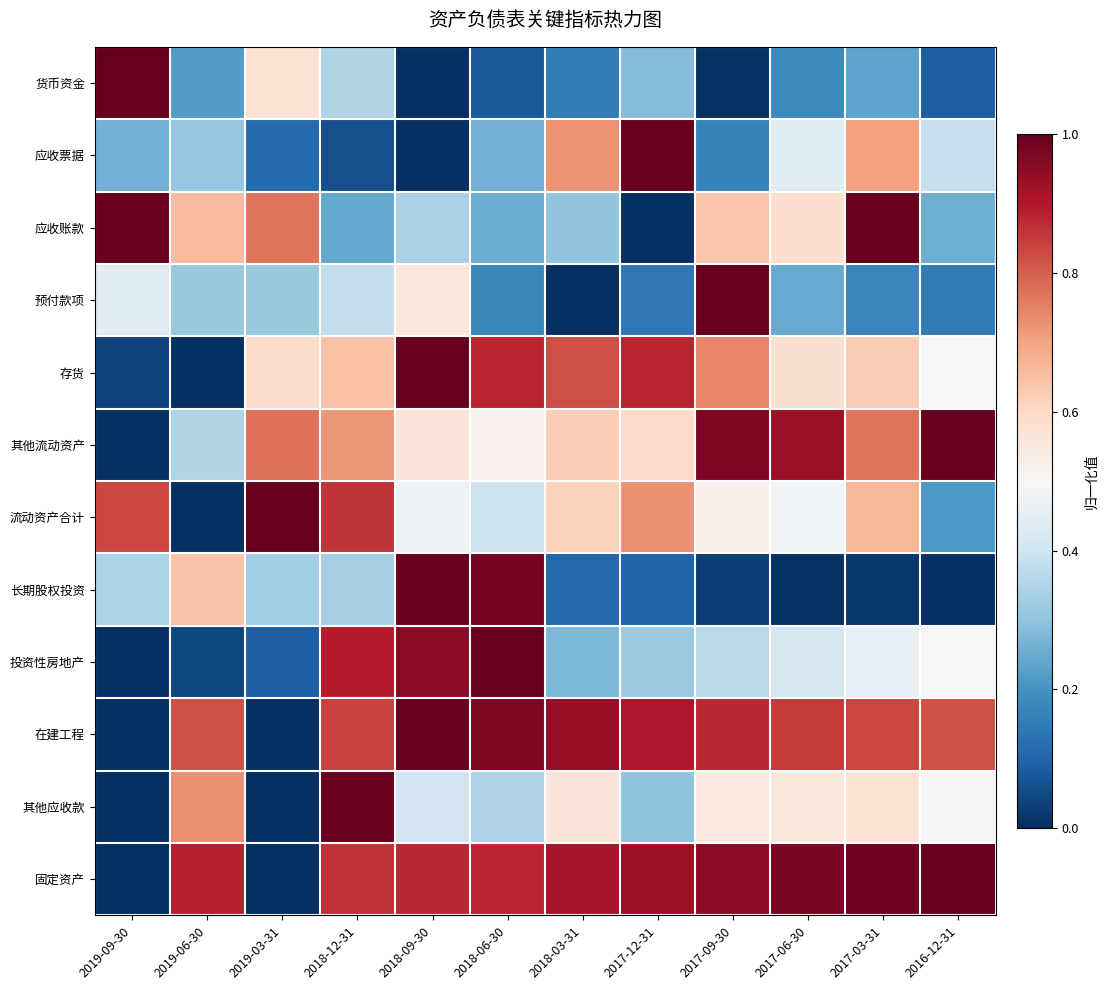

At 2018-03-31, list the series in order from smallest to largest.

预付款项, 长期股权投资, 货币资金, 投资性房地产, 应收账款, 其他应收款, 流动资产合计, 其他流动资产, 应收票据, 存货, 固定资产, 在建工程